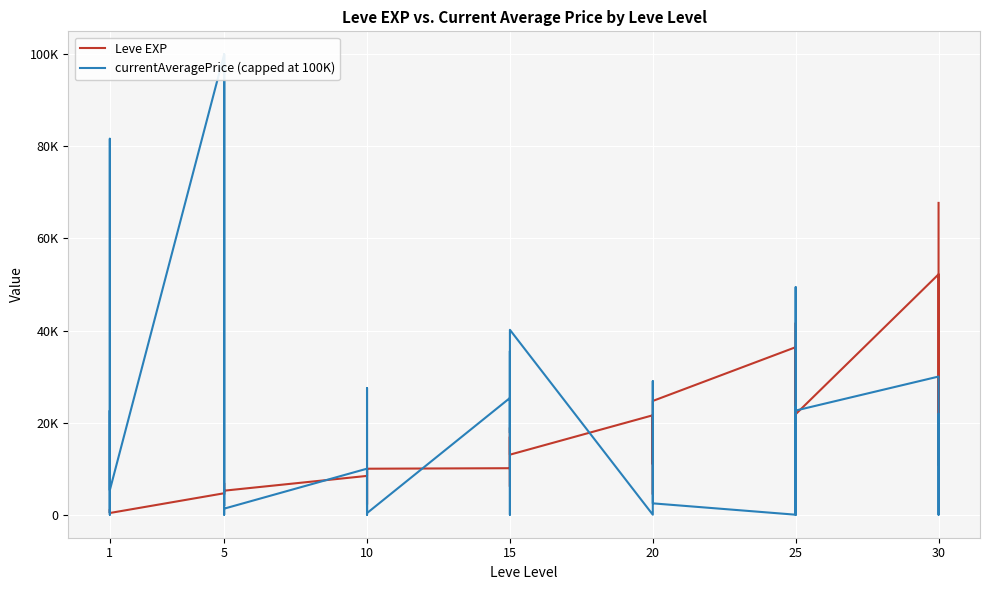

How many lines are shown in the chart?

2